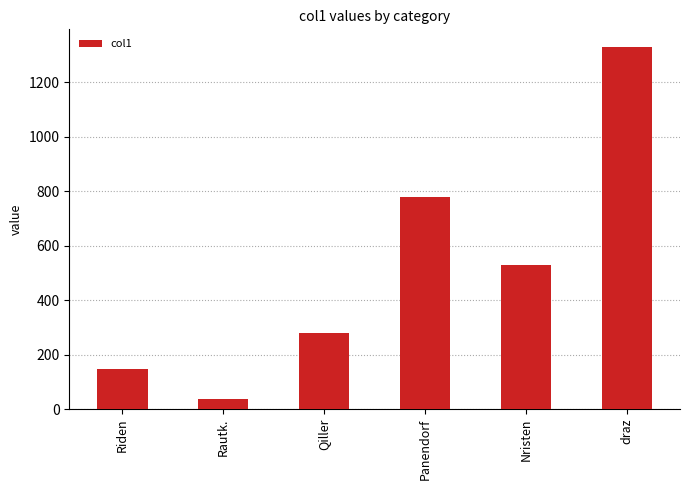

Reading left to right, extract all data points from this chart.

148.6	36.4	278.7	779.1	530.3	1327.6